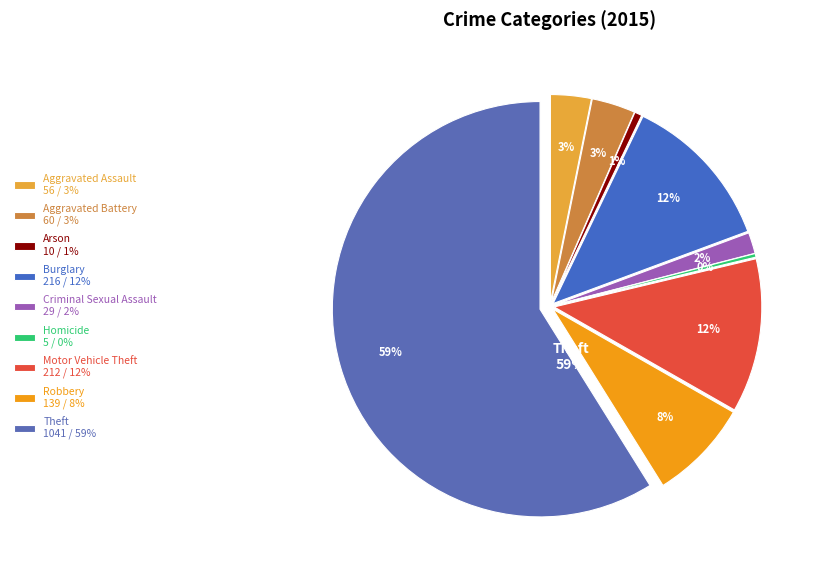

To the nearest percent, what portion does Arson represent?

1%